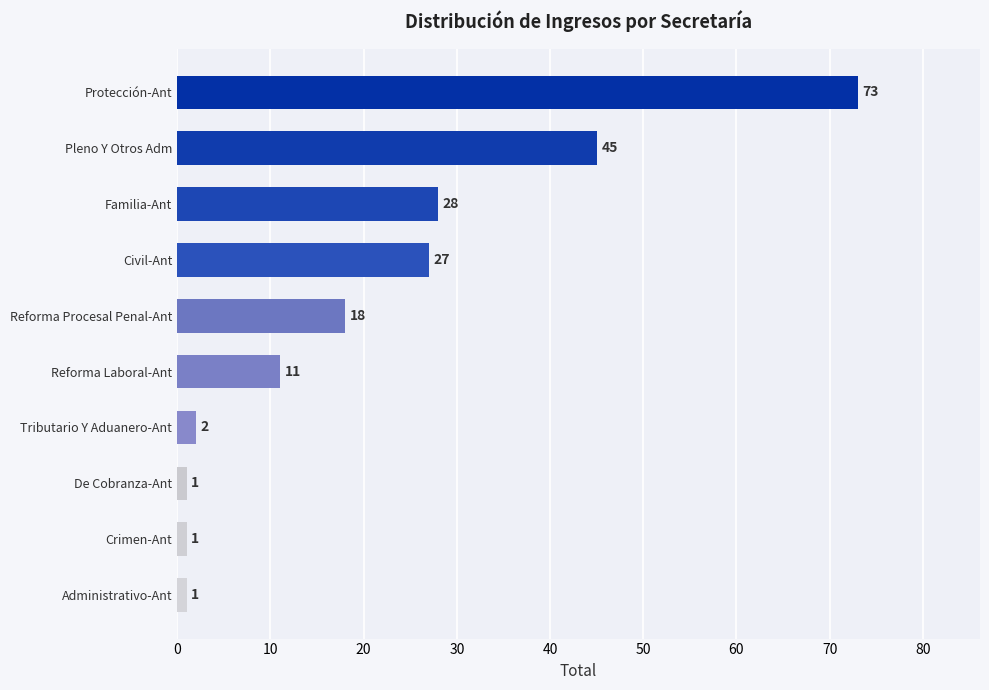

Read the value at Protección-Ant, to the nearest 5.

75